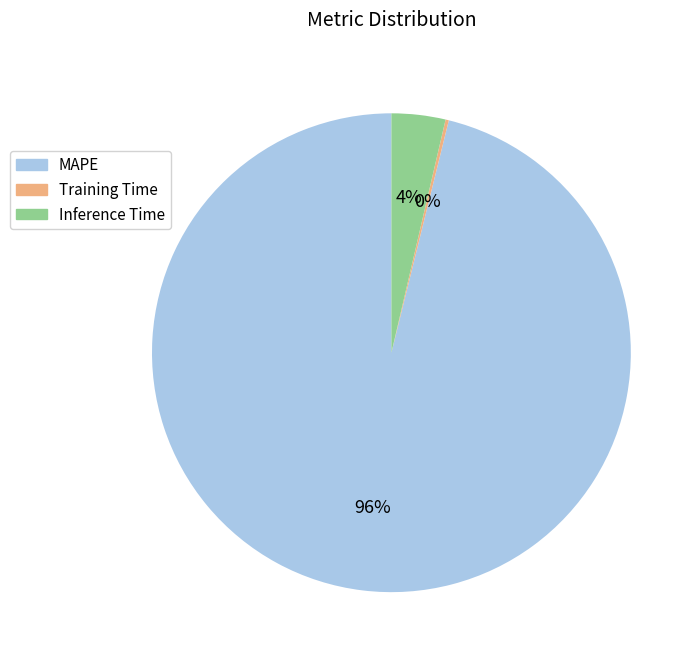

To the nearest percent, what percentage of the pie is MAPE?

96%